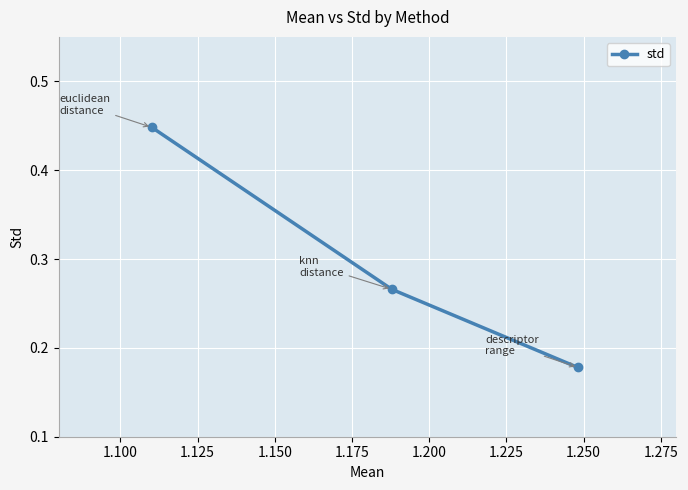

How many values are between 0 and 1?

3